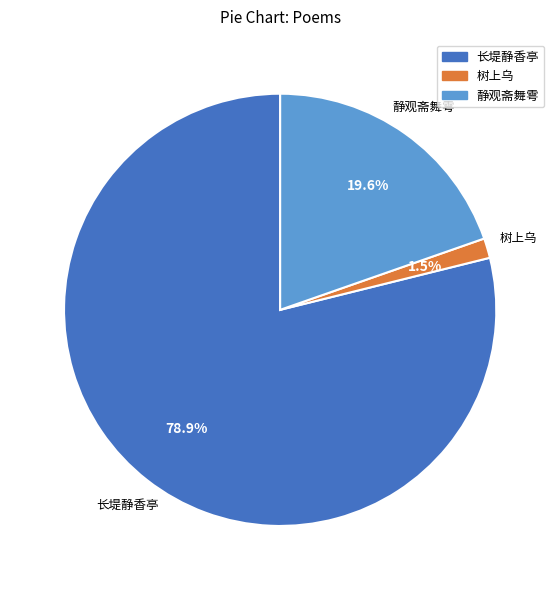

Between 长堤静香亭 and 静观斋舞雩, which is larger?

长堤静香亭